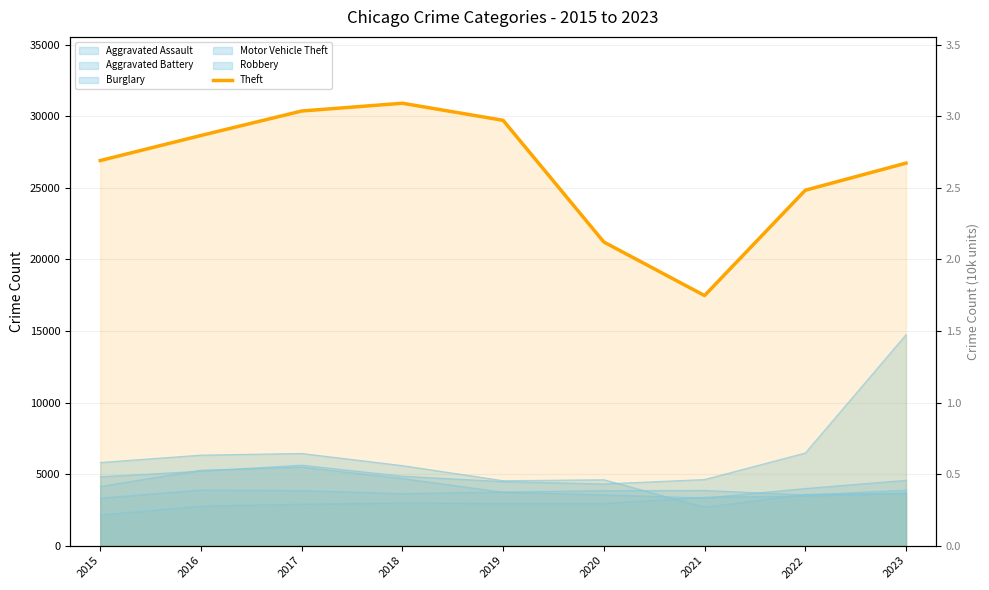

Is it true that the value at 2023 is 36063?

False